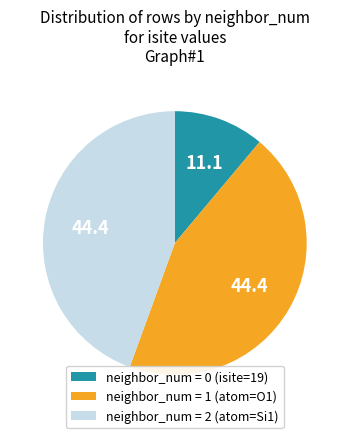

Is the sum of neighbor_num = 1 (atom=O1) and neighbor_num = 0 (isite=19) greater than half?

Yes